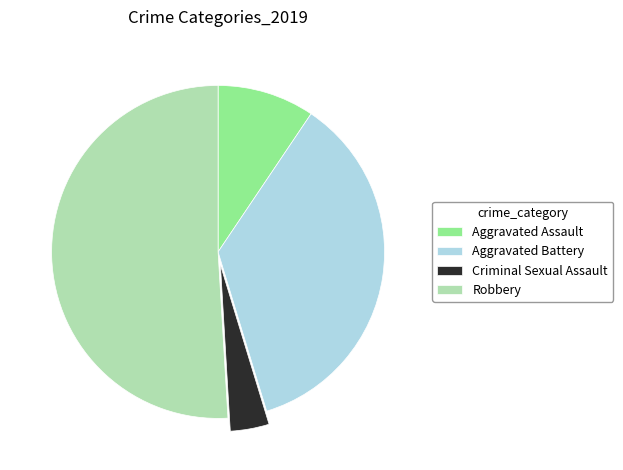

Count the number of slices in the pie.

4